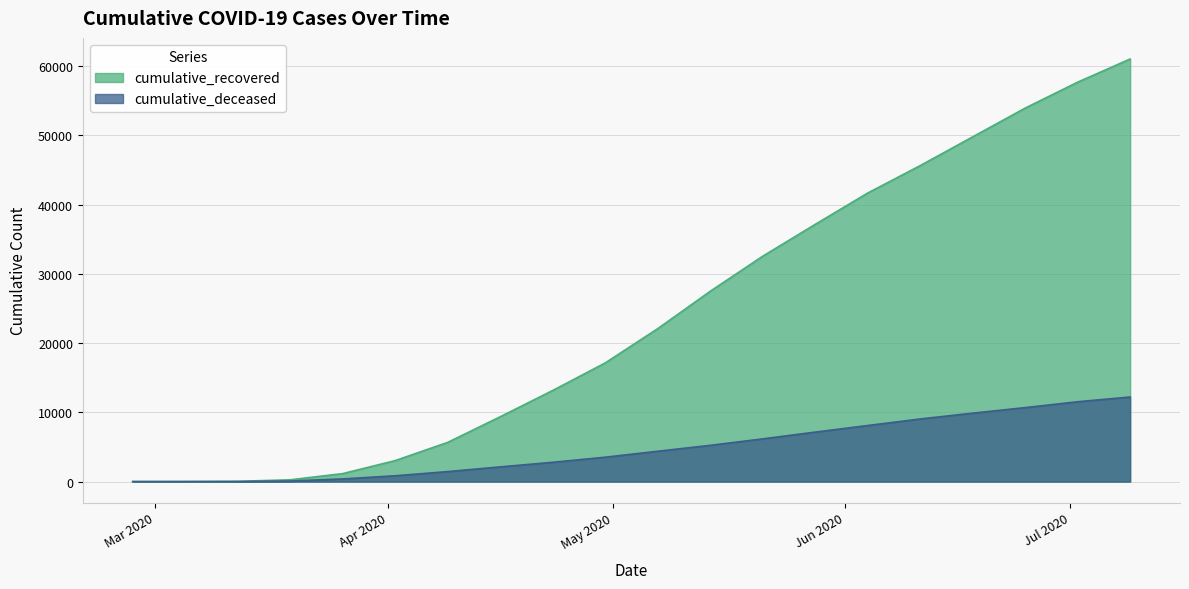

Reading left to right, transcribe all the data shown in this chart.

cumulative_recovered: 3	9	40	258	1153	3032	5659	9357	13155	17127	22077	27470	32534	37130	41658	45616	49769	53918	57666	61010
cumulative_deceased: 0	0	6	82	385	841	1441	2122	2785	3520	4380	5232	6166	7144	8094	9041	9879	10680	11526	12213